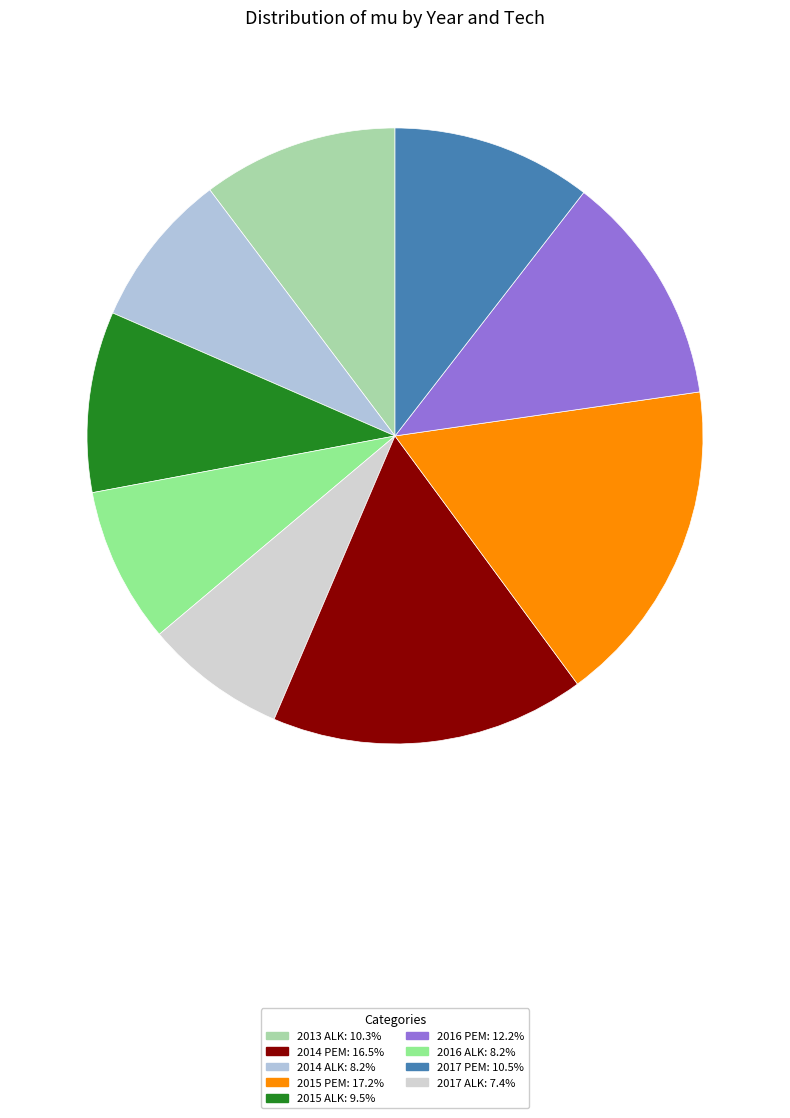

Count the number of slices in the pie.

9